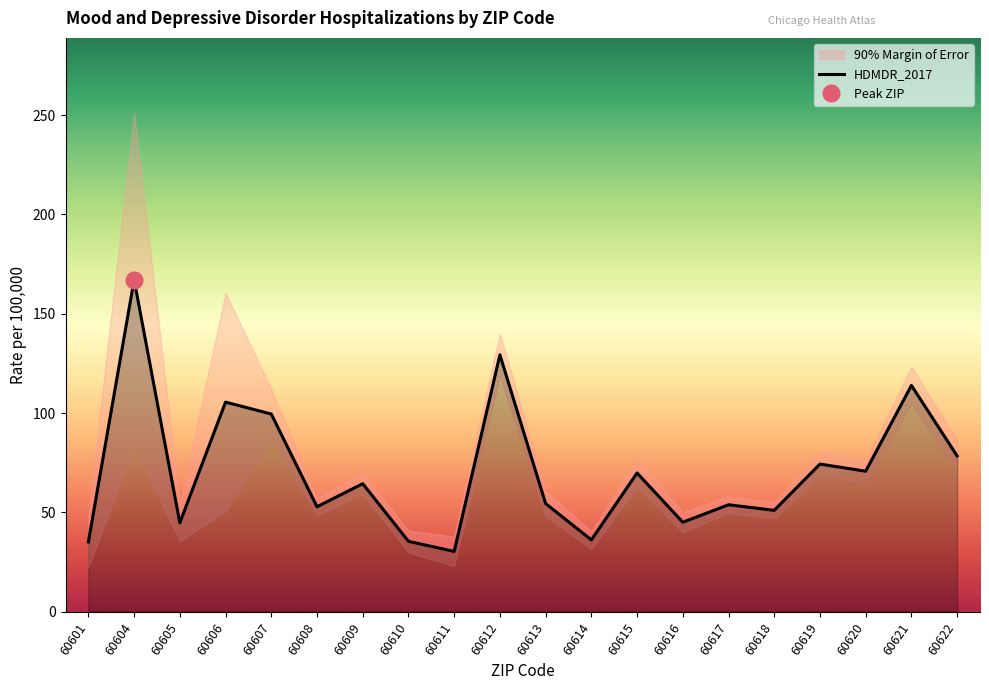

True or false: the data shows 19.2 at 60608.

False